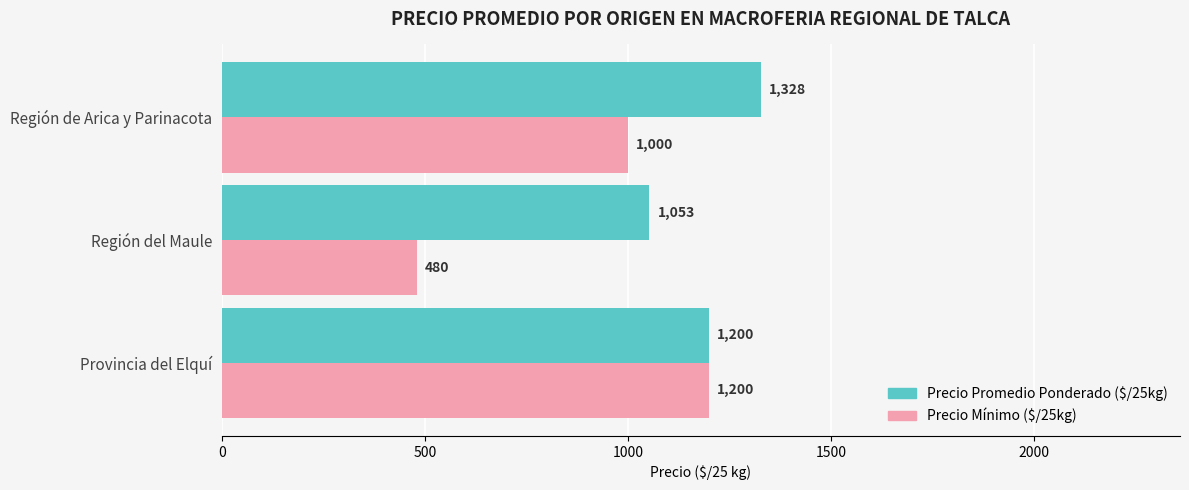

What is the sum of the Precio Promedio Ponderado ($/25kg) values at Región de Arica y Parinacota and Región del Maule?

2381